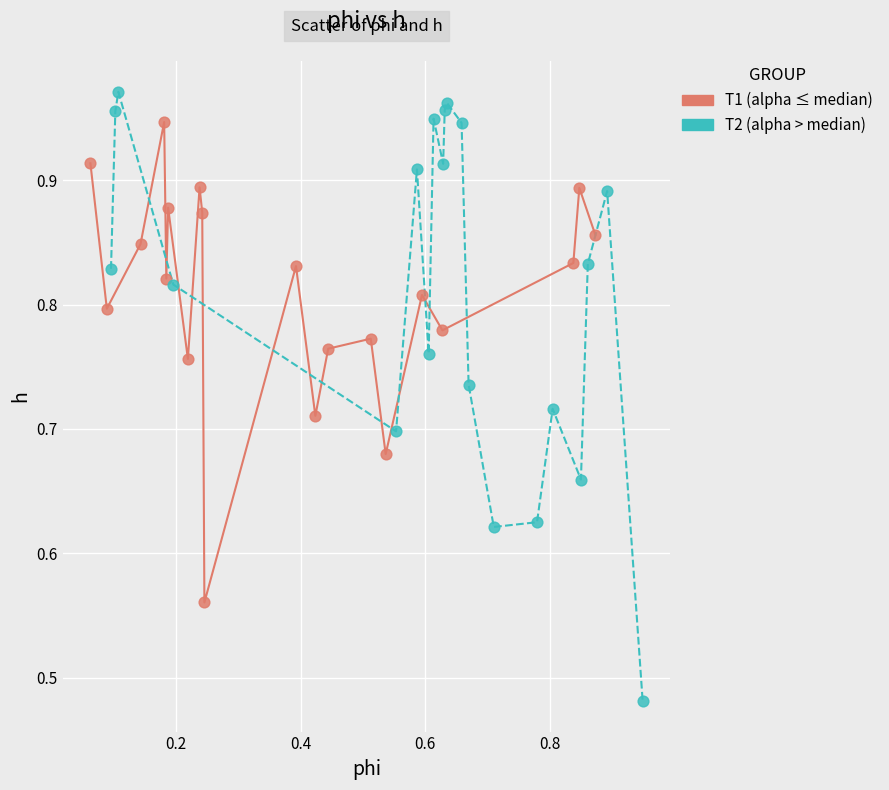

Which series reaches the maximum Y coordinate?

T2 (alpha > median)